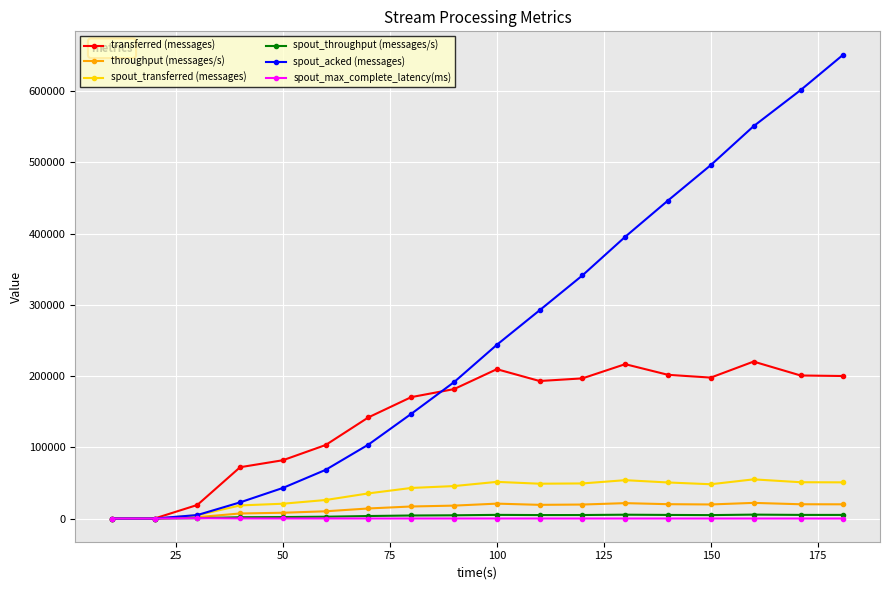

What is the sum of all throughput (messages/s) values?

259523.0